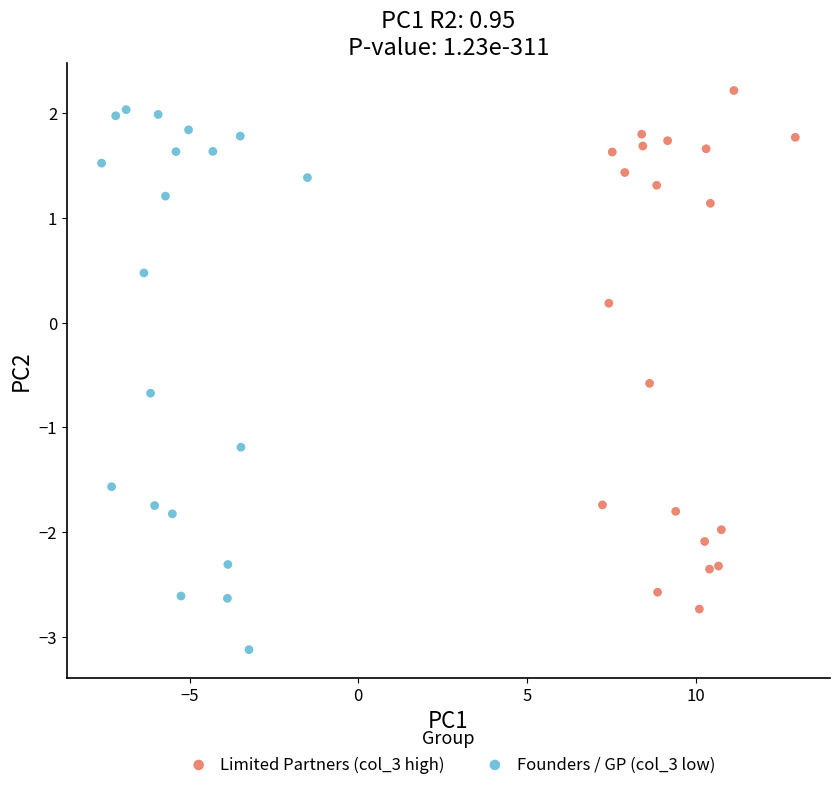

What are all the series names shown in the legend?

Limited Partners (col_3 high), Founders / GP (col_3 low)